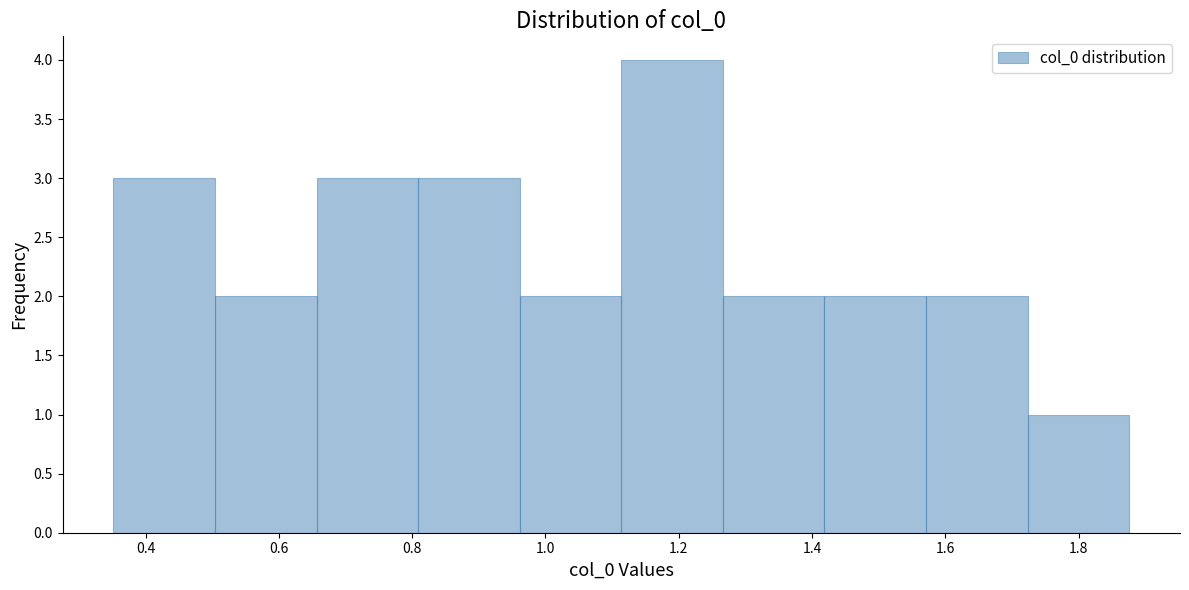

Reading left to right, list every bar in this chart as the range it spans on the x-axis followed by its height. Neither the bar edges nor the heights are printed on the chart, so give them approximately, as read against the axes.

0.36 to 0.50: 3
0.50 to 0.66: 2
0.66 to 0.80: 3
0.80 to 0.96: 3
0.96 to 1.12: 2
1.12 to 1.26: 4
1.26 to 1.42: 2
1.42 to 1.58: 2
1.58 to 1.72: 2
1.72 to 1.88: 1